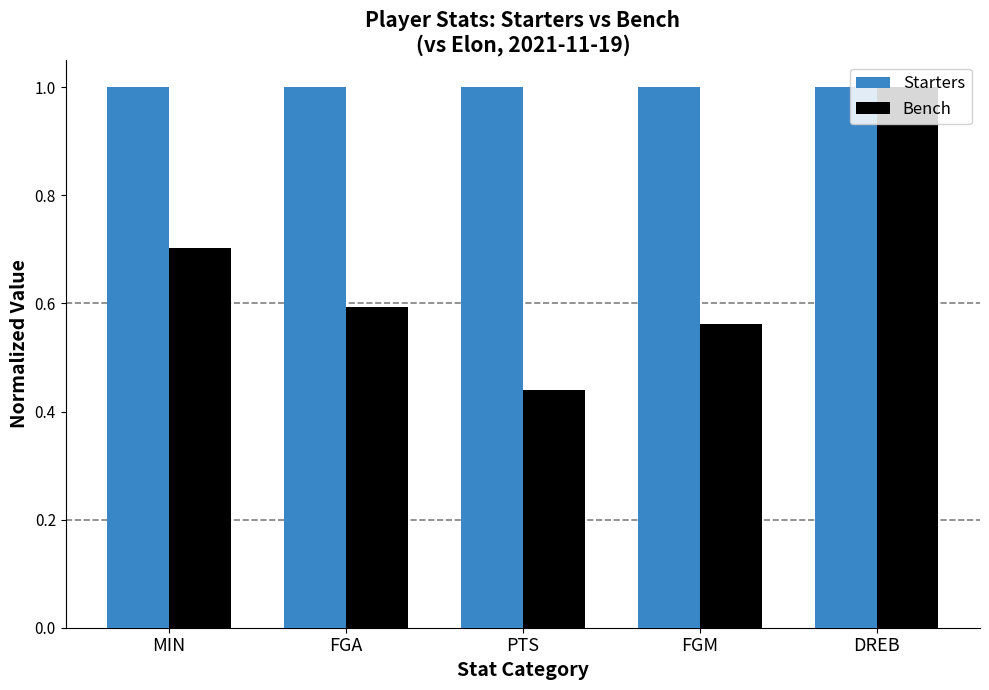

How many categories are shown in the chart?

5